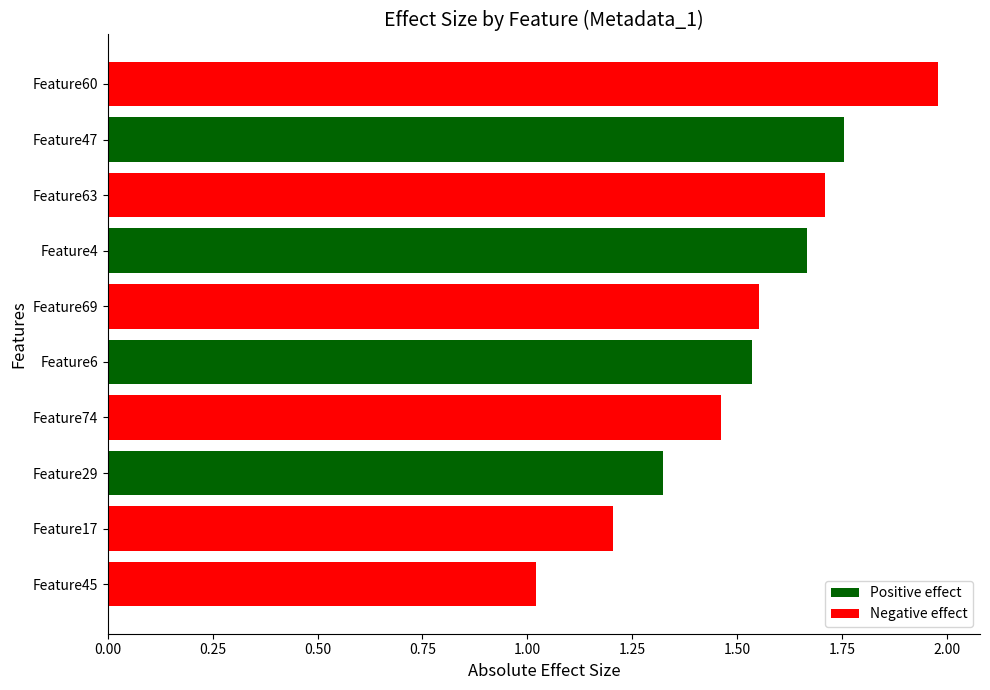

Which has a higher value, Feature6 or Feature47?

Feature47